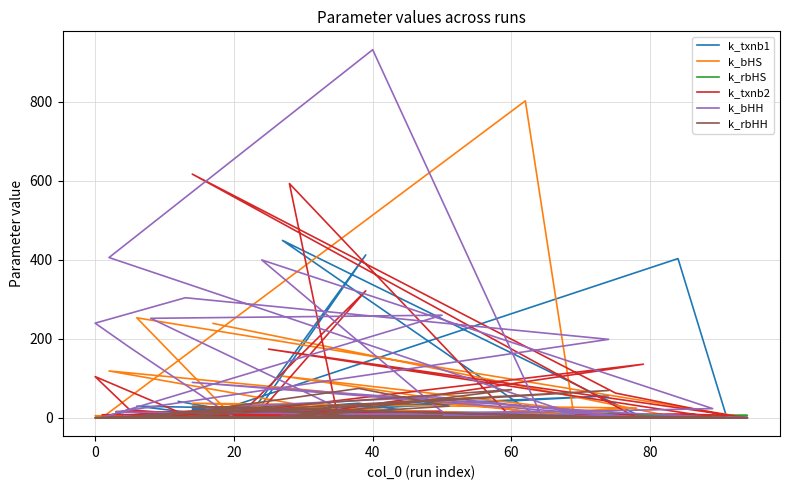

What are all the series names shown in the legend?

k_txnb1, k_bHS, k_rbHS, k_txnb2, k_bHH, k_rbHH